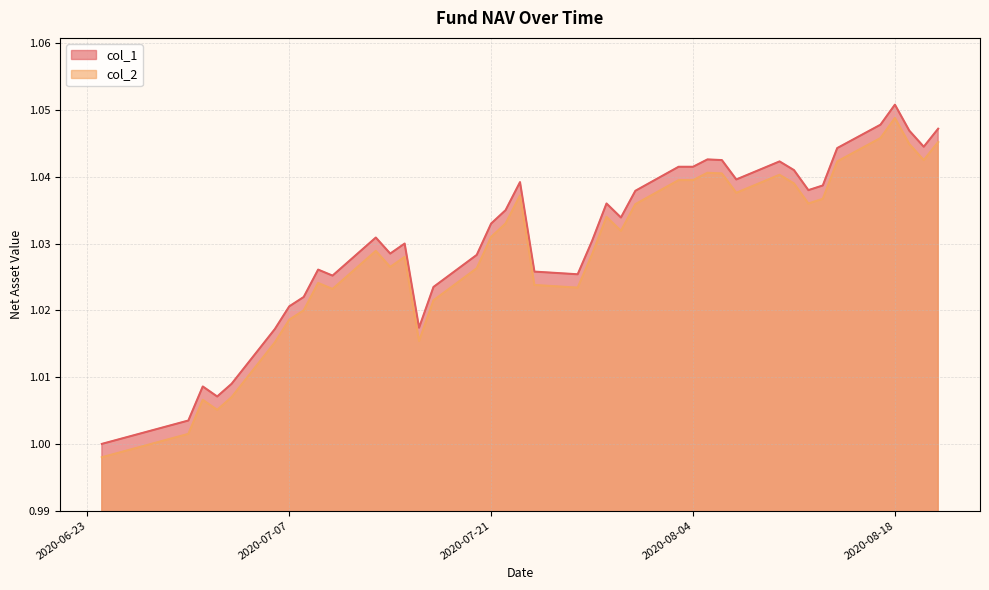

True or false: col_2 has more than 2 interior local peaks.

True